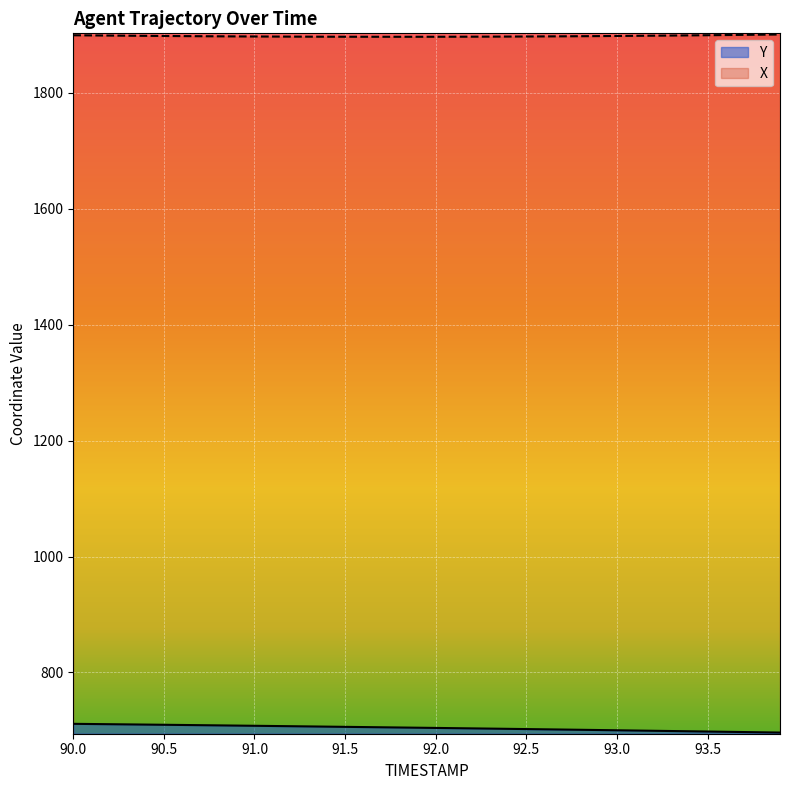

List the series in order of their overall mean, lowest first.

Y, X